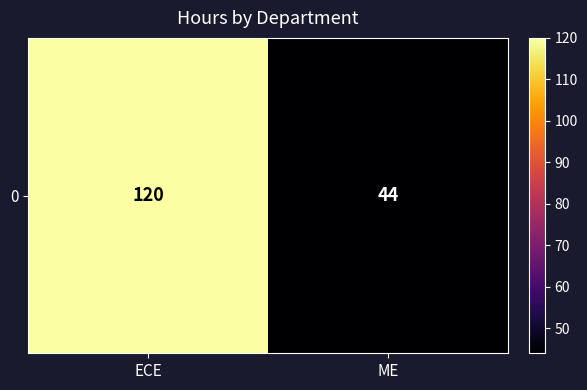

List the labels in order of value, largest first.

ECE, ME